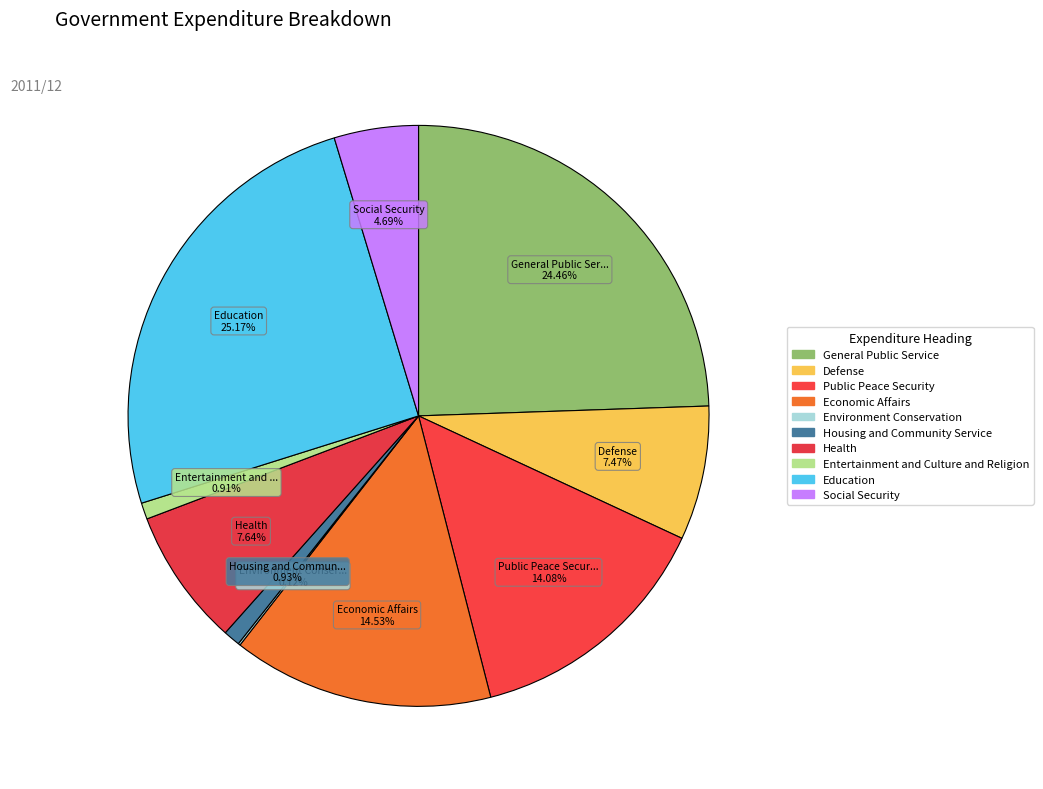

To the nearest percent, what is the average slice percentage?

10%